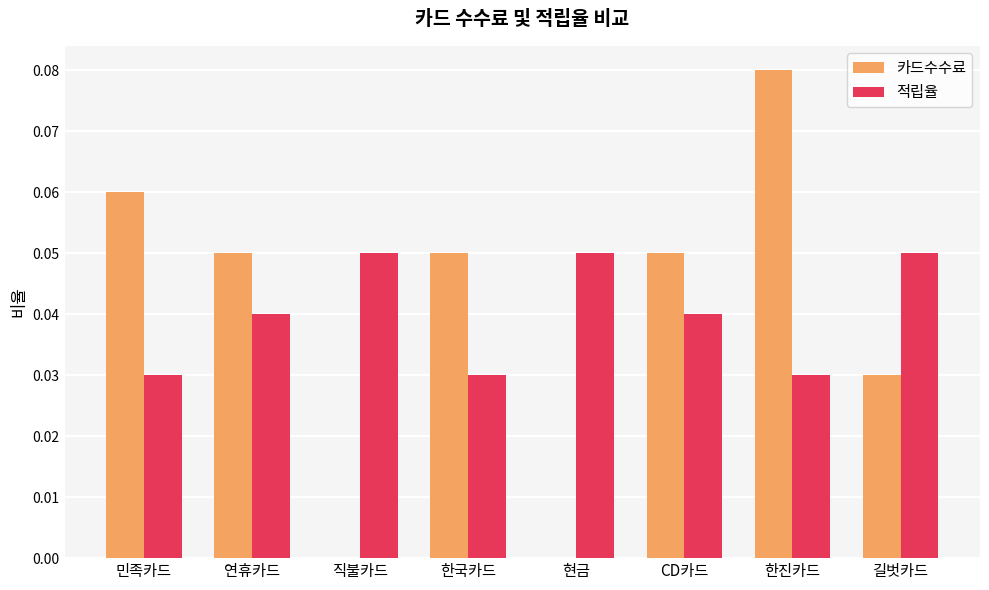

Is it true that 적립율 equals 0.0 at 현금?

False